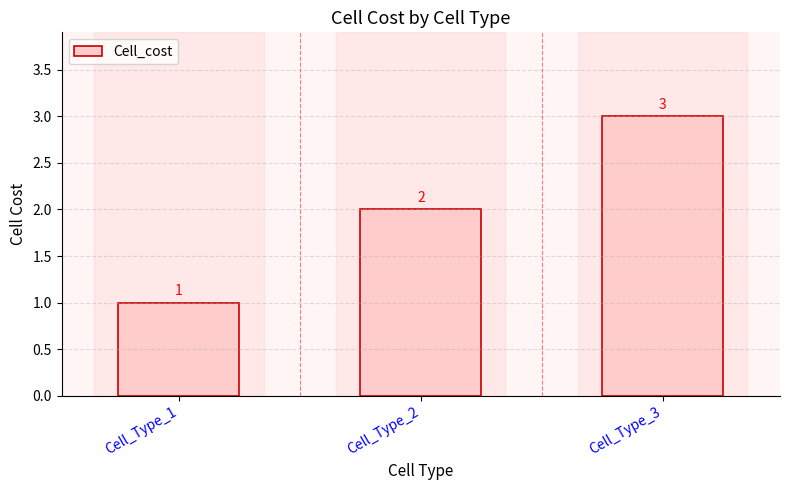

What is the difference between the maximum and second lowest values?

1